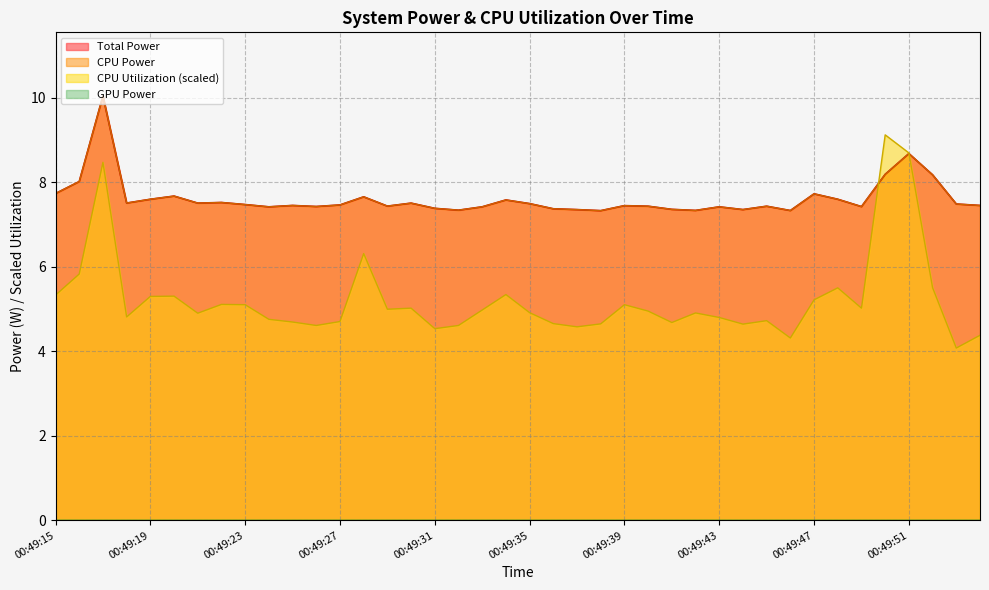

True or false: Total Power and CPU Utilization intersect in this chart.

True